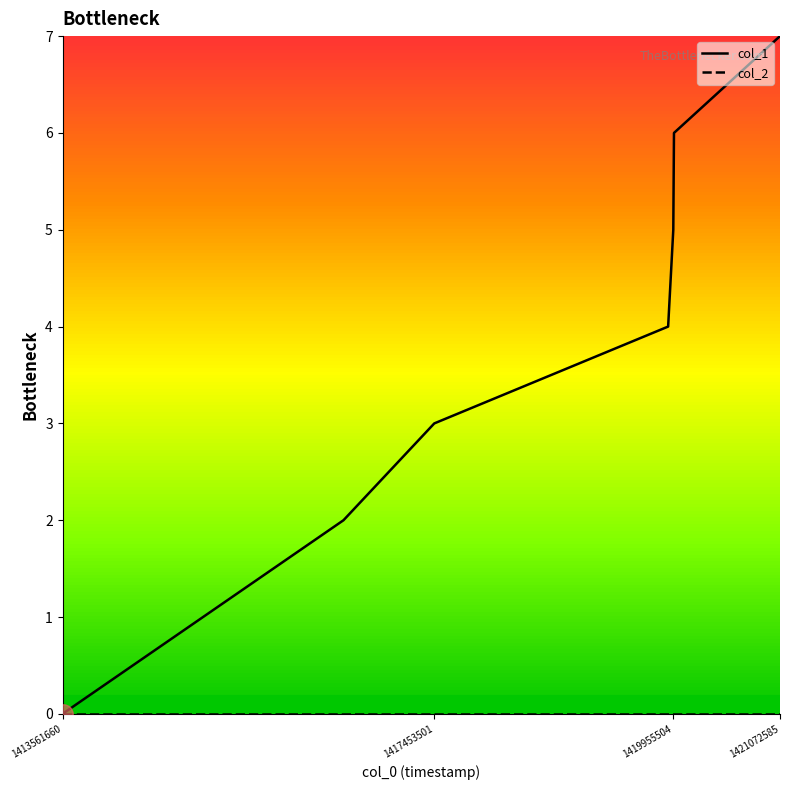

What is the maximum value shown in the chart?

7